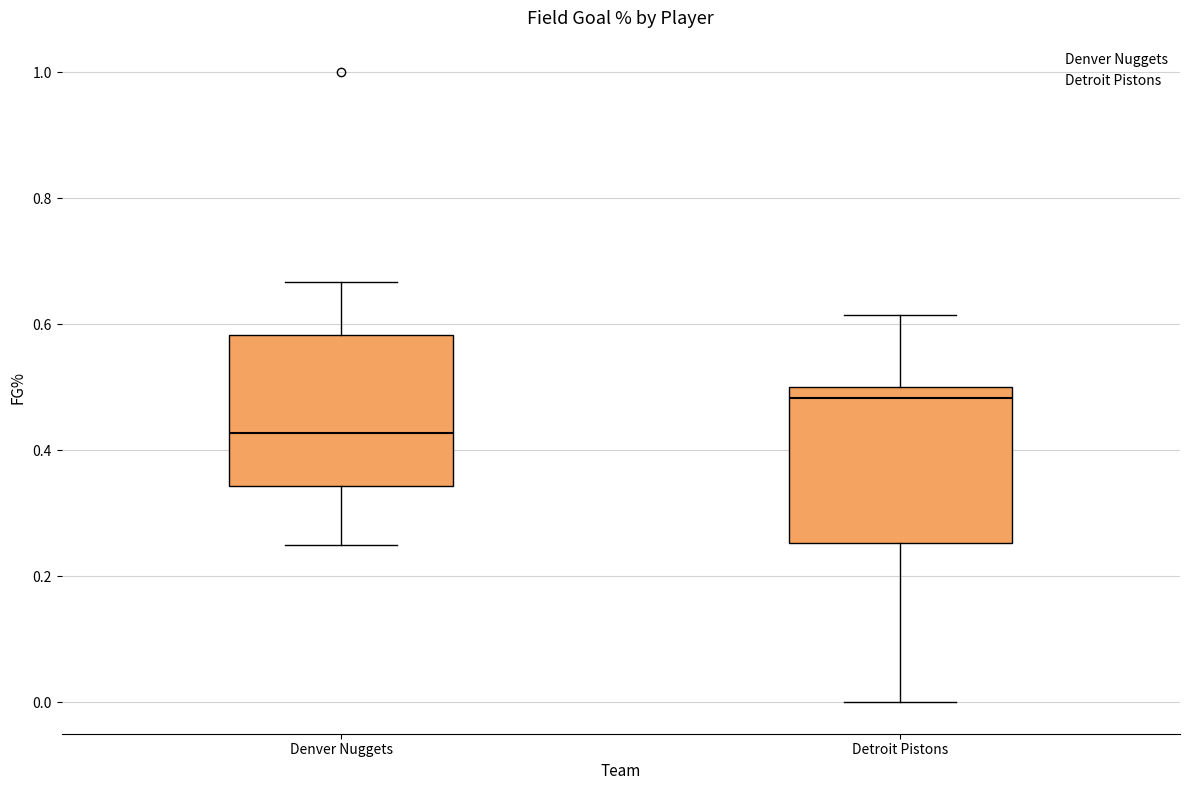

Reading left to right, read every box against the y-axis: the position of its median line, the range the box covers, and the ends of its whiskers. The values are not printed on the chart, so give them approximately, as read against the axis.

Denver Nuggets: median 0.42, box 0.34 to 0.58, whiskers 0.26 to 0.66
Detroit Pistons: median 0.48, box 0.26 to 0.50, whiskers 0.00 to 0.62